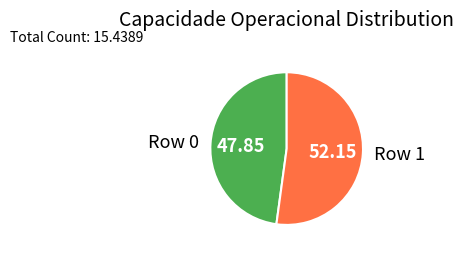

Is the sum of Row 0 and Row 1 greater than half?

Yes